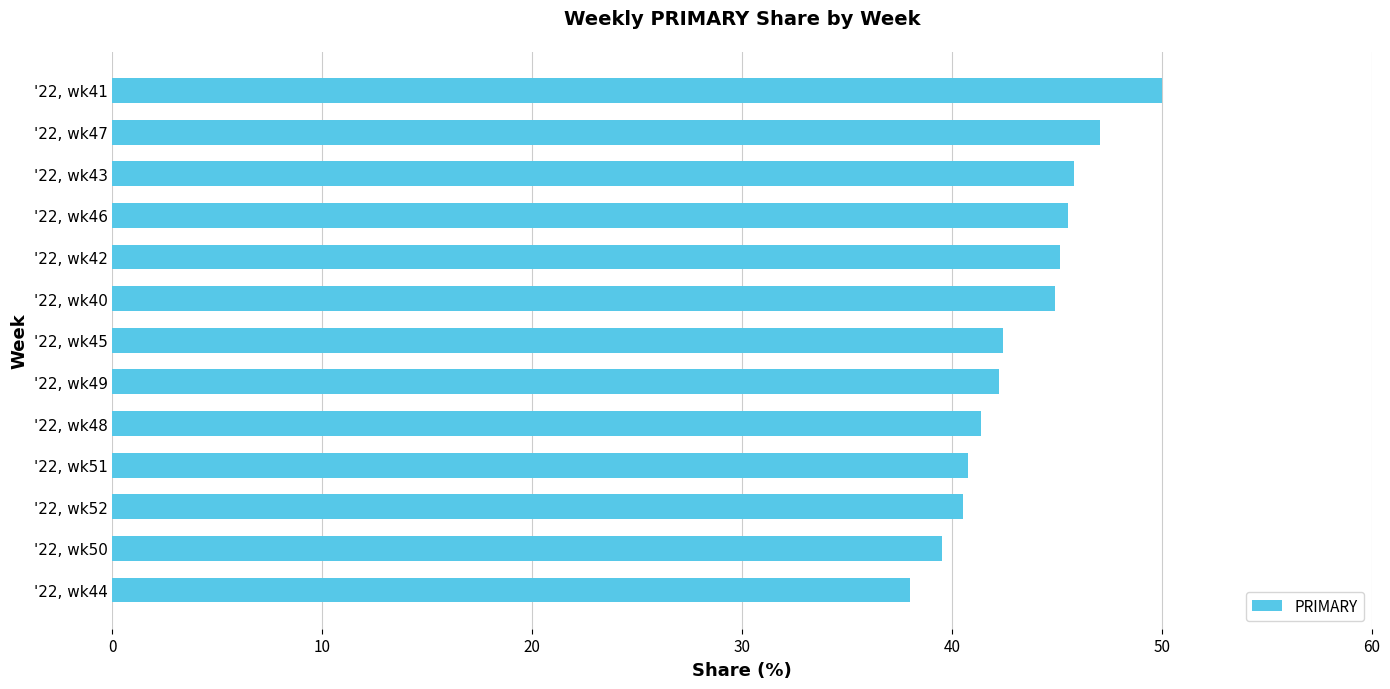

The value at '22, wk50 is 39.5. True or false?

True